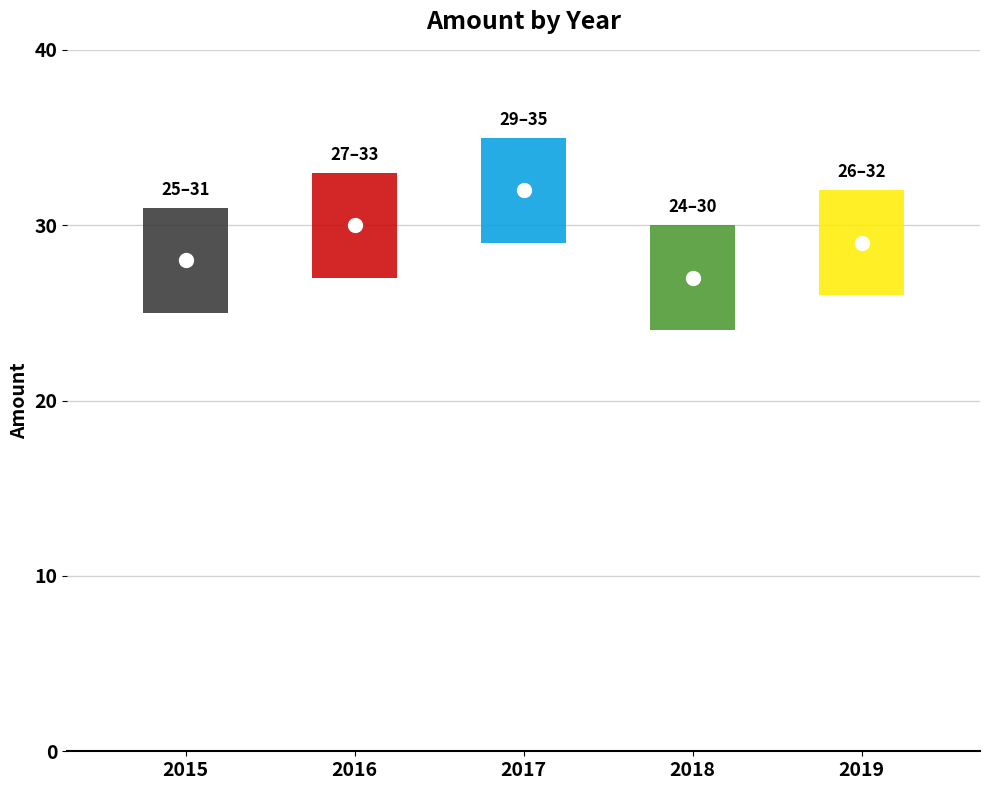

The chart shows a value of 15 at 2017. True or false?

False